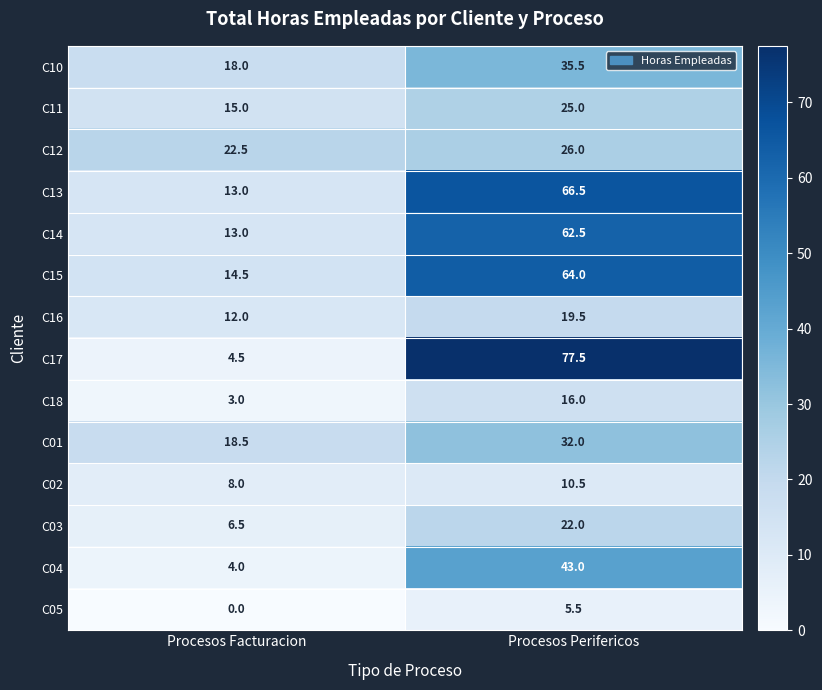

What is the sum of all C13 values?

79.5